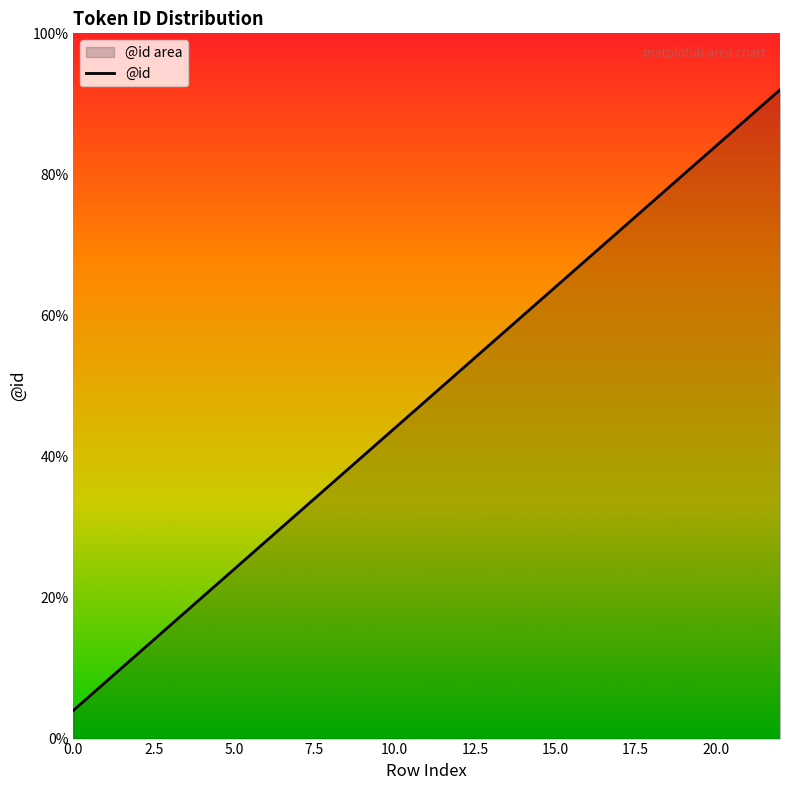

Count the number of categories in the chart.

23